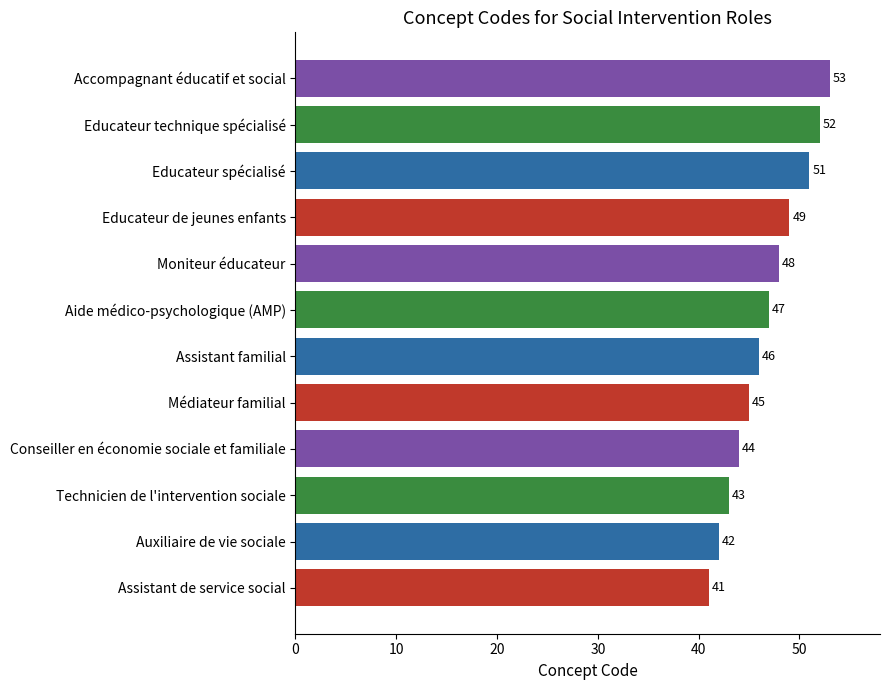

What is the ratio of the value at Educateur de jeunes enfants to the value at Assistant familial?

1.1